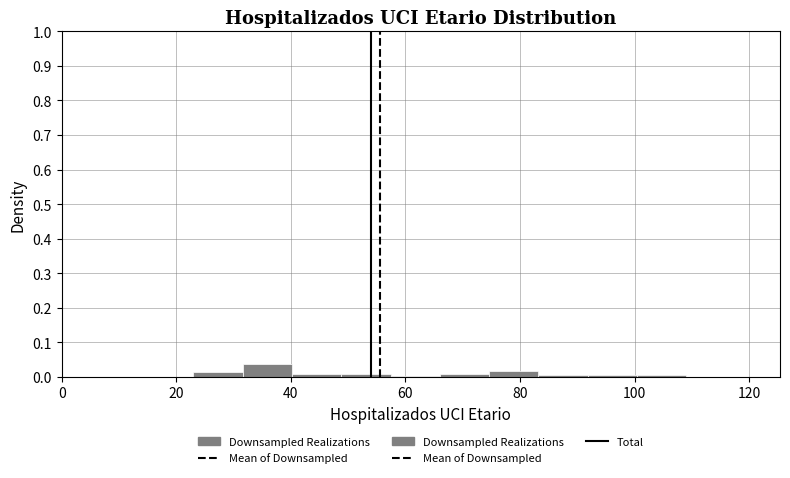

Reading left to right, transcribe this chart: for each bar, give the range it covers on the x-axis and its height. Neither the bar edges nor the heights are printed on the chart, so give them approximately, as read against the axes.

23.0 to 31.6: 0.01
31.6 to 40.2: 0.04
40.2 to 48.8: under 0.01
48.8 to 57.4: under 0.01
57.4 to 66.0: under 0.01
66.0 to 74.6: under 0.01
74.6 to 83.2: 0.02
83.2 to 91.8: under 0.01
91.8 to 100.4: under 0.01
100.4 to 109.0: under 0.01